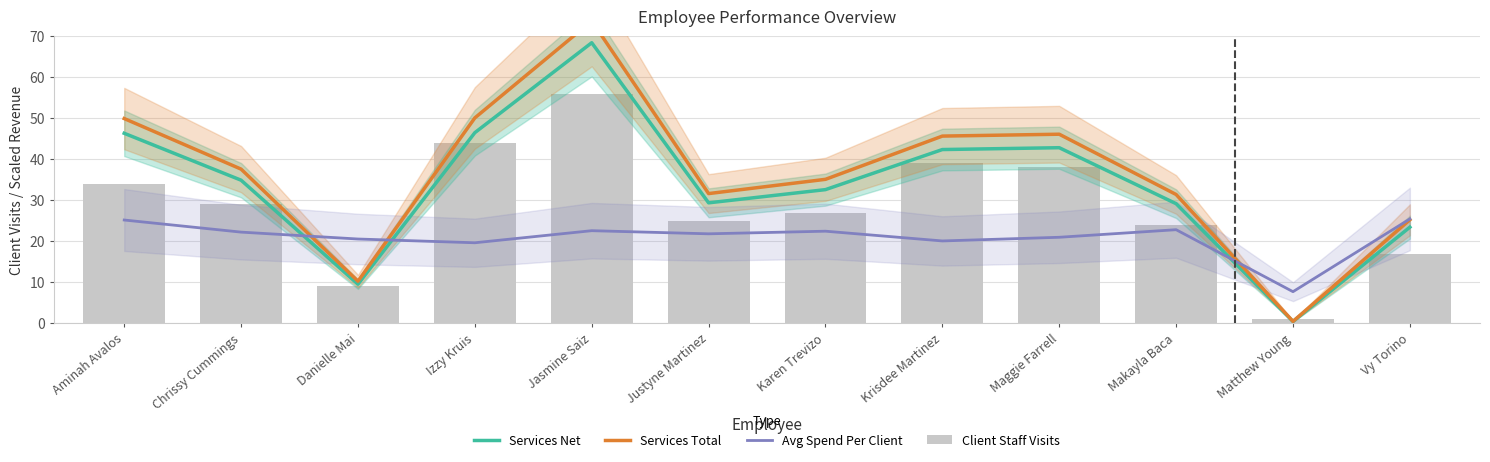

Which series has the largest total across all categories?

Services Total